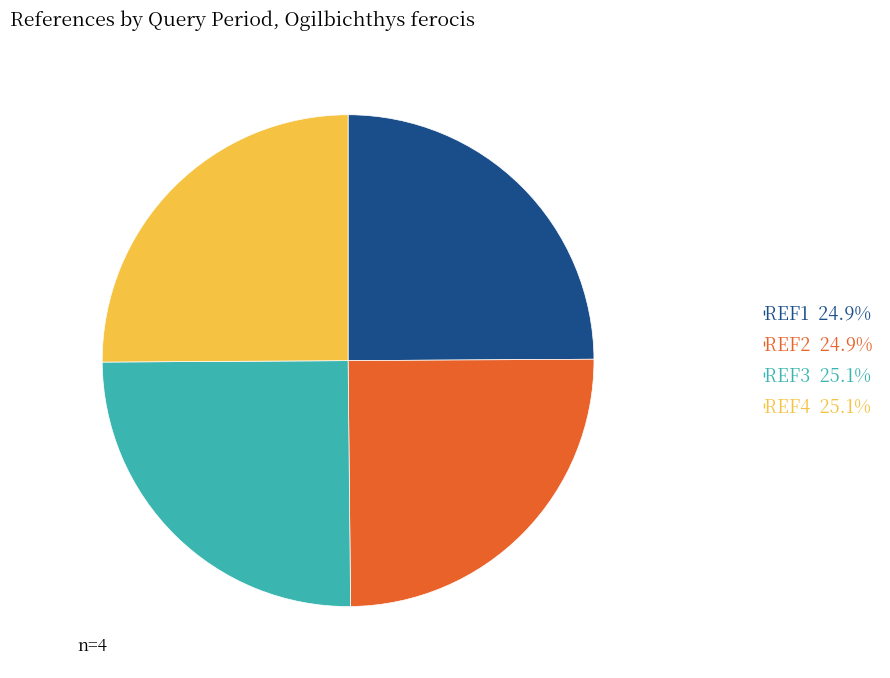

Does any single category account for the majority?

No